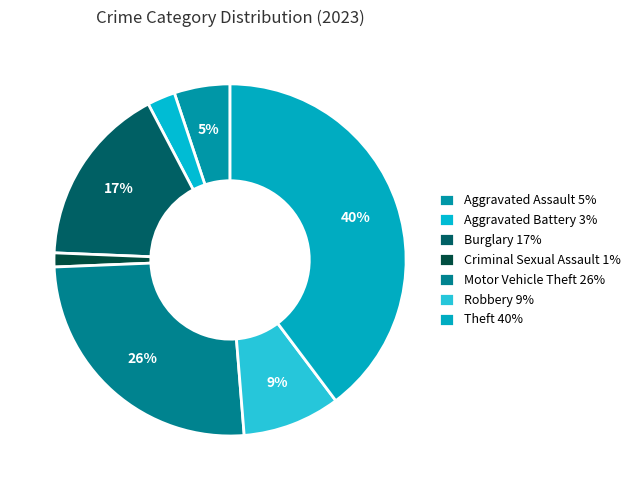

True or false: Robbery accounts for 1% of the total.

False